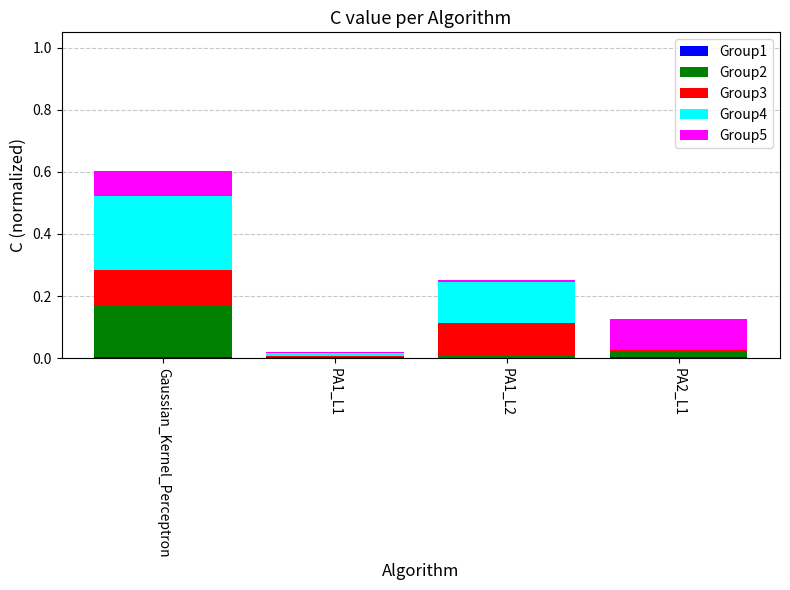

At which category is the sum across all series the highest?

Gaussian_Kernel_Perceptron